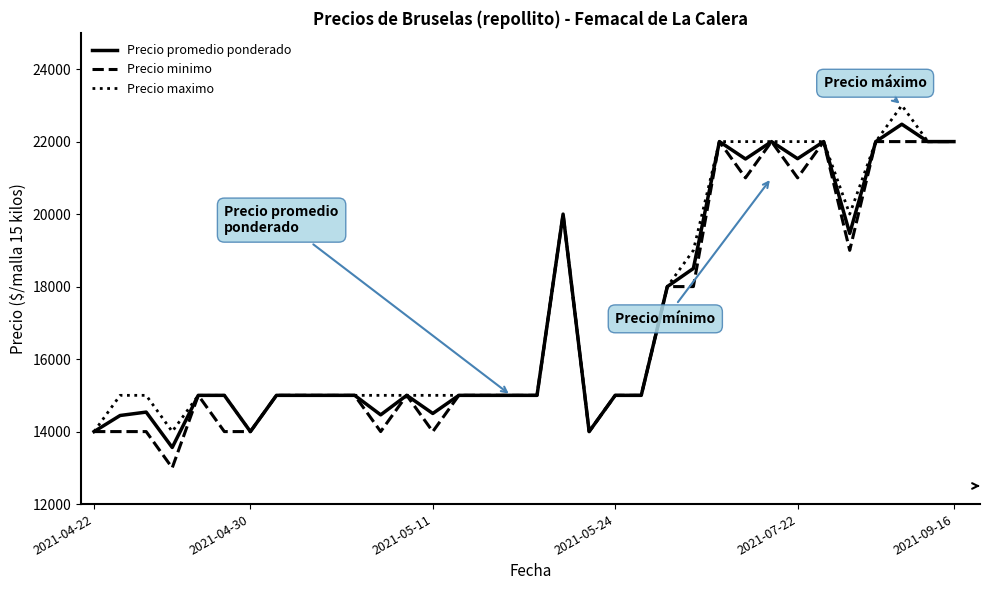

What is the minimum value for Precio promedio ponderado?

13562